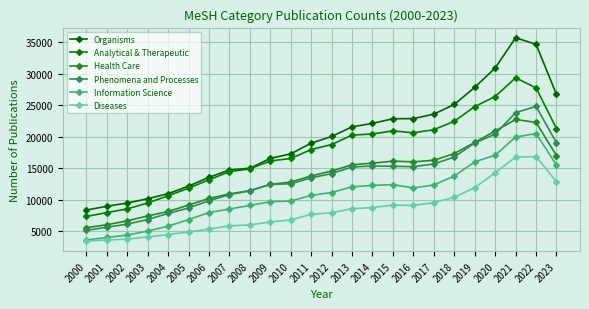

Does the chart display data point markers on the line(s)?

Yes